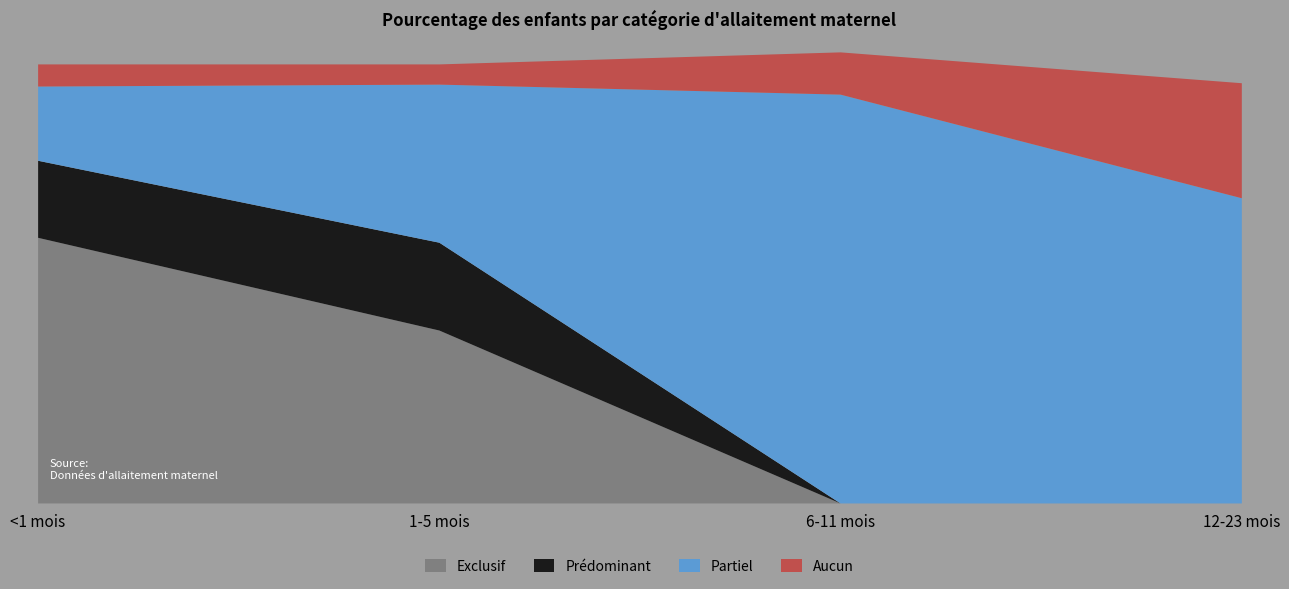

Where is the first local maximum for Partiel?

6-11 mois